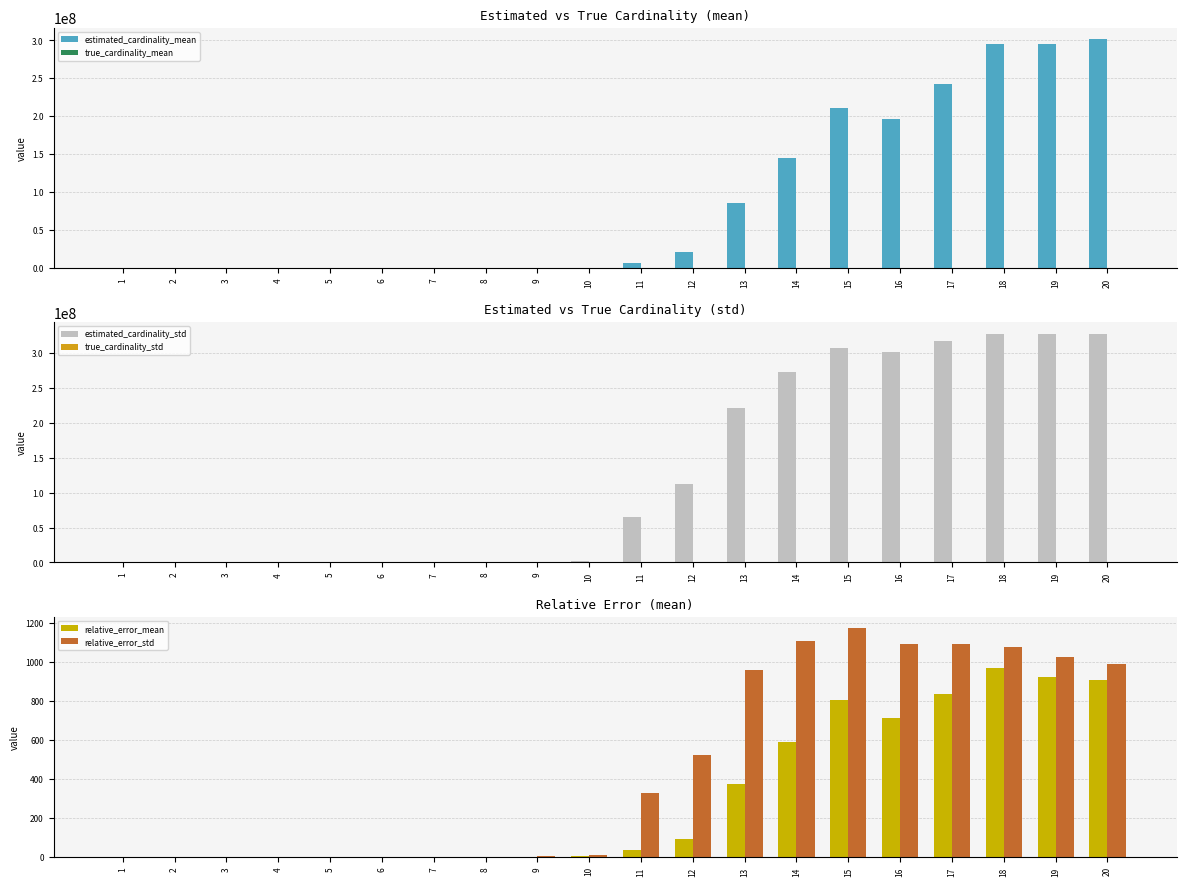

Reading left to right, list all the values displayed in this chart.

estimated_cardinality_mean: 20277.8	41194.0	61995.8	81808.0	107414.4	140082.5	164252.4	190350.6	299155.9	584358.4	7084310.6	20535805.0	86028180.0	145174684.9	210256879.0	196836601.5	242822111.1	295134581.3	294986068.9	301675219.6
true_cardinality_mean: 20000.0	39599.2	58806.6	77630.5	96077.5	114150.9	131866.7	149233.3	166249.3	182920.0	199255.5	215262.8	230956.8	246342.0	261417.3	276193.1	290669.6	304861.7	318760.0	332382.0
estimated_cardinality_std: 2983.8	7184.1	15427.0	23680.2	45973.3	83689.7	99176.2	179227.4	648456.4	1777316.9	65490191.0	112224039.2	221205808.1	272338406.3	306888618.8	301687573.0	317746635.4	327480707.2	327612775.9	328083597.8
true_cardinality_std: 0.0	22.6	35.1	44.1	56.4	68.9	84.5	92.1	109.6	126.1	139.5	151.6	156.6	166.2	187.4	175.2	183.6	198.3	207.5	202.4
relative_error_mean: 0.0	0.0	0.1	0.1	0.1	0.2	0.2	0.3	0.8	2.2	34.5	94.3	371.4	588.2	803.3	711.7	834.5	967.2	924.4	906.6
relative_error_std: 0.1	0.2	0.3	0.3	0.5	0.7	0.8	1.2	3.9	9.7	328.4	520.9	957.6	1105.3	1173.9	1092.3	1093.3	1074.3	1027.8	987.0